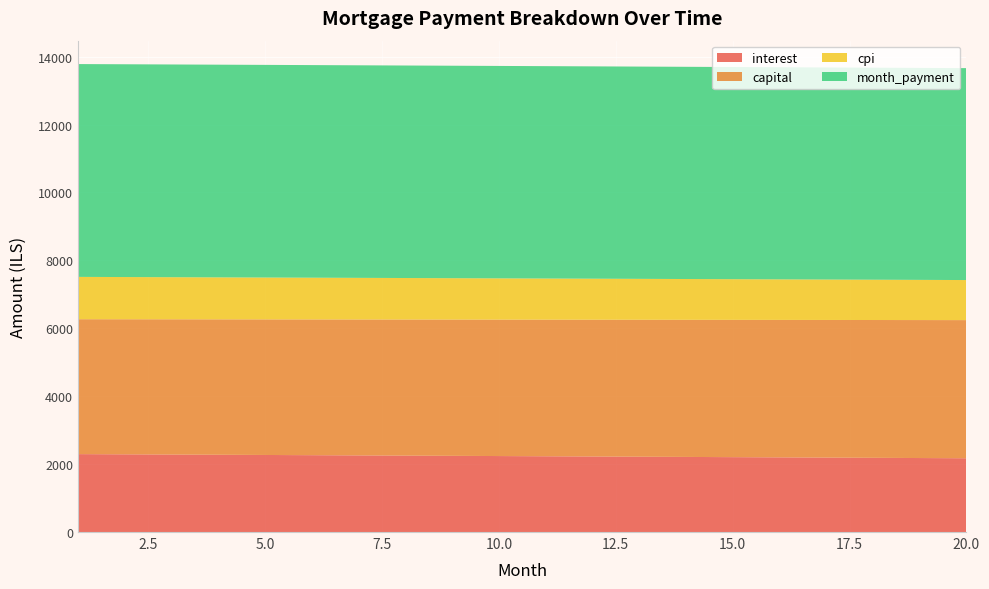

Reading right to left, transcribe all the data shown in this chart.

interest: 20=2172.5	19=2179.1	18=2185.7	17=2192.2	16=2198.8	15=2205.3	14=2211.8	13=2218.3	12=2224.7	11=2231.2	10=2237.6	9=2244.0	8=2250.4	7=2256.8	6=2263.1	5=2269.4	4=2275.7	3=2282.0	2=2288.3	1=2294.5
capital: 20=4068.7	19=4063.6	18=4058.5	17=4053.4	16=4048.4	15=4043.3	14=4038.3	13=4033.2	12=4028.2	11=4023.2	10=4018.1	9=4013.1	8=4008.1	7=4003.1	6=3998.1	5=3993.1	4=3988.1	3=3983.2	2=3978.2	1=3973.2
cpi: 20=1179.9	19=1183.5	18=1187.1	17=1190.7	16=1194.3	15=1197.8	14=1201.4	13=1204.9	12=1208.5	11=1212.0	10=1215.5	9=1219.0	8=1222.5	7=1226.0	6=1229.4	5=1232.9	4=1236.3	3=1239.8	2=1243.2	1=1246.6
month_payment: 20=6241.1	19=6242.7	18=6244.2	17=6245.7	16=6247.1	15=6248.6	14=6250.1	13=6251.5	12=6252.9	11=6254.3	10=6255.7	9=6257.1	8=6258.5	7=6259.9	6=6261.2	5=6262.5	4=6263.9	3=6265.2	2=6266.5	1=6267.8